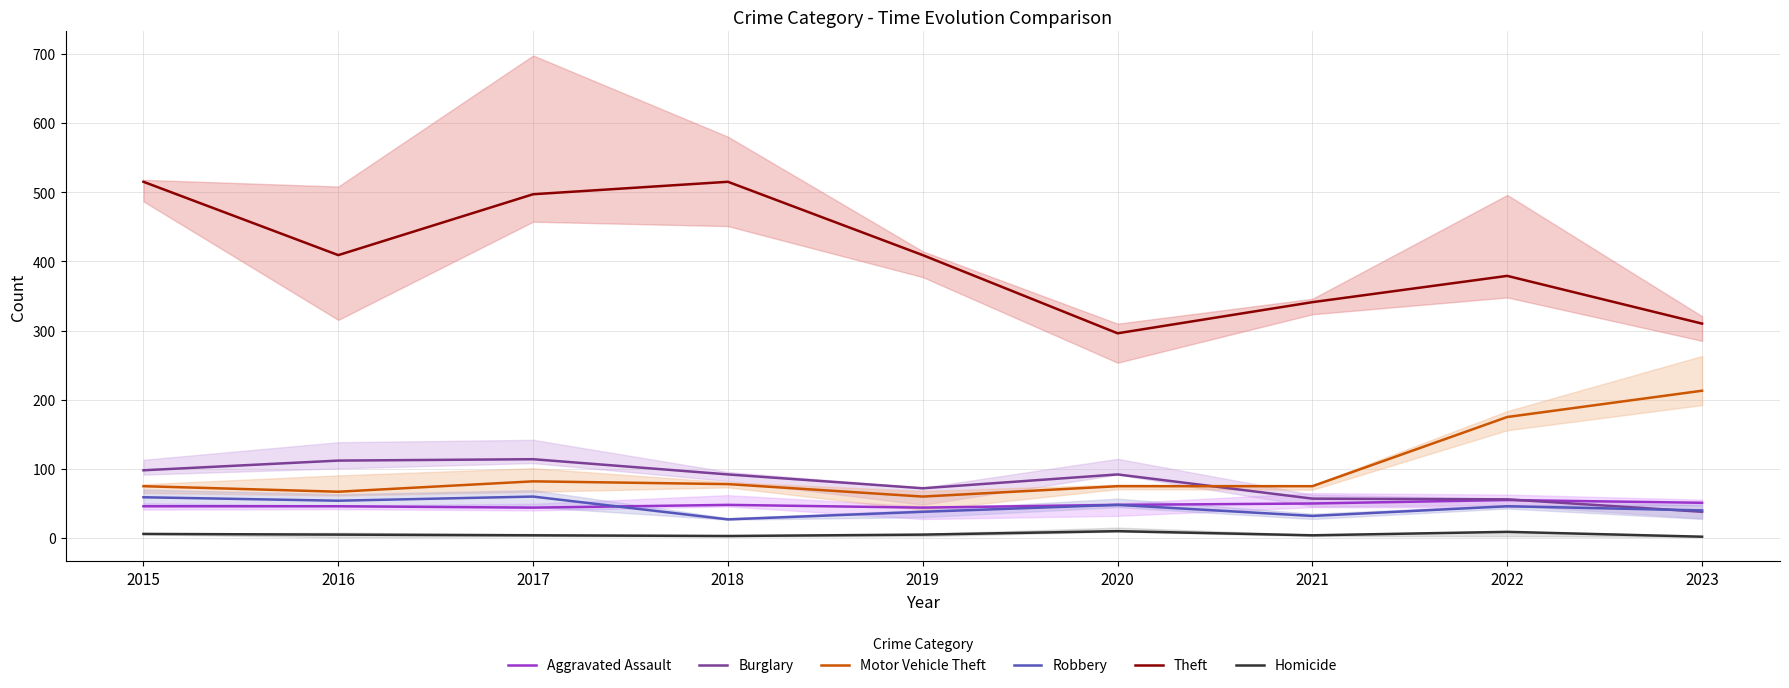

How many data points in Theft are above 409?

3